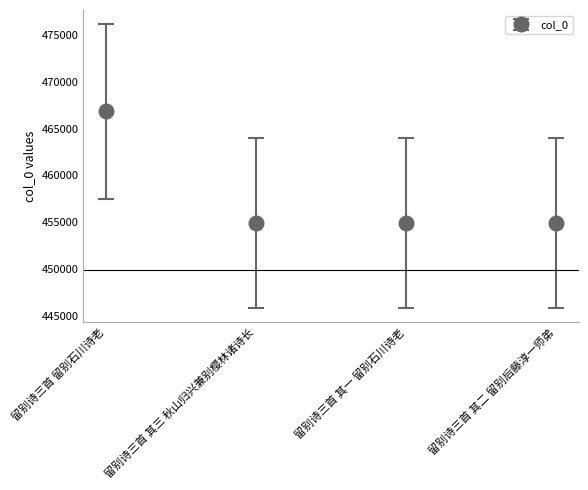

The chart shows a value of 721749.5 at 留别诗三首 其二 留别后藤淳一师弟. True or false?

False